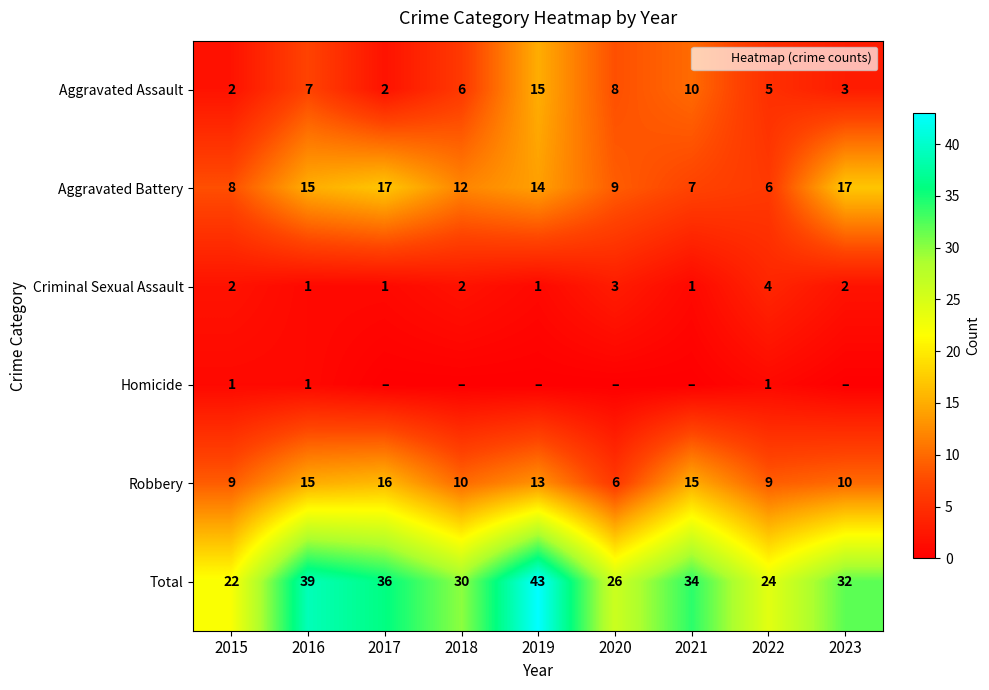

The value of Criminal Sexual Assault at 2022 is 6. True or false?

False